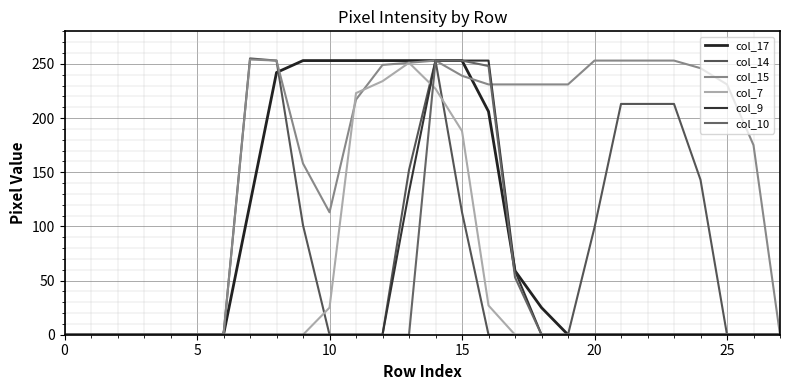

Does the chart display data point markers on the line(s)?

No